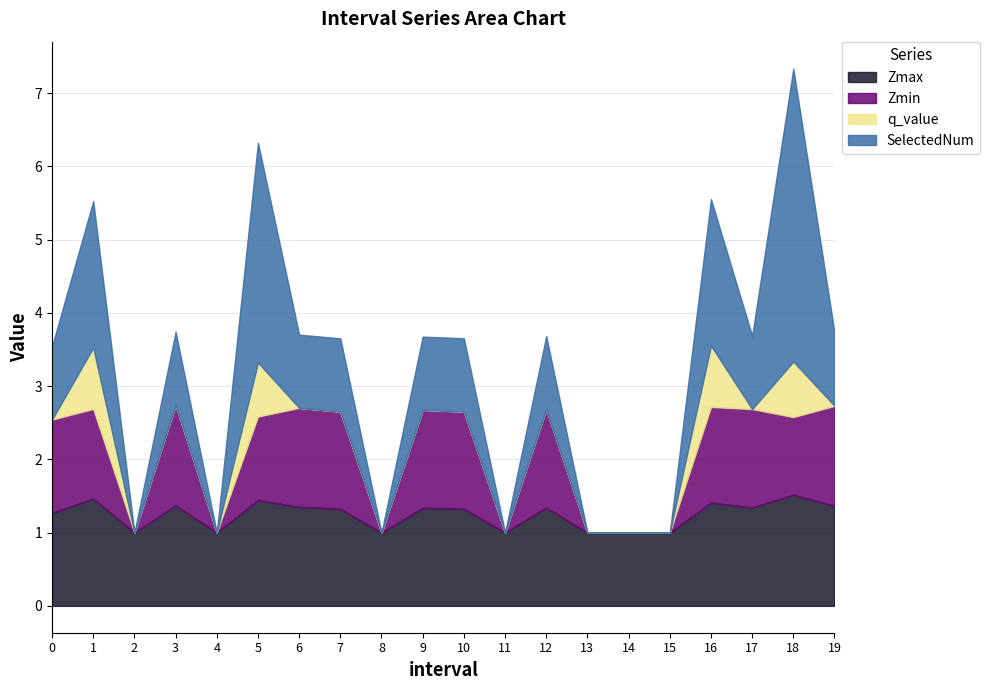

True or false: Zmax has a value of 1.5 at 1.

True